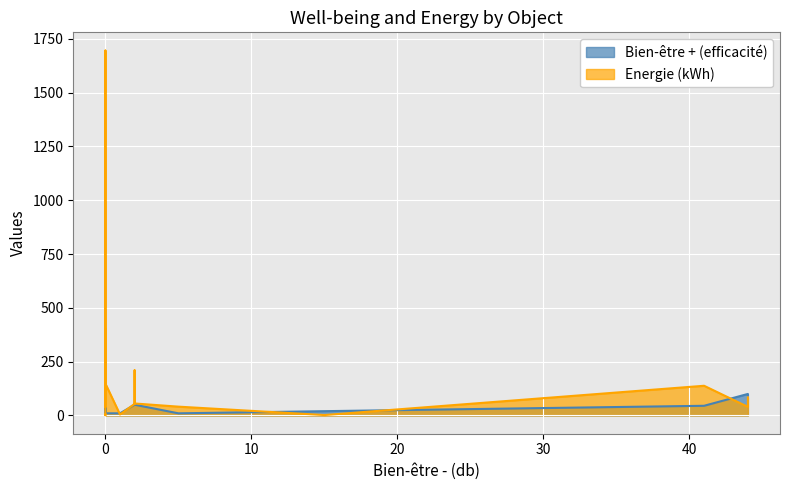

List the labels in order of Energie (kWh) value, largest first.

pool, laptop, bath, playstation_game, desktop_computer, refrigerator, dishwasher, playstation_bluray, tv, shower, kettle, washing_machine, toilet, wifi, bulb, air_conditioner, oven